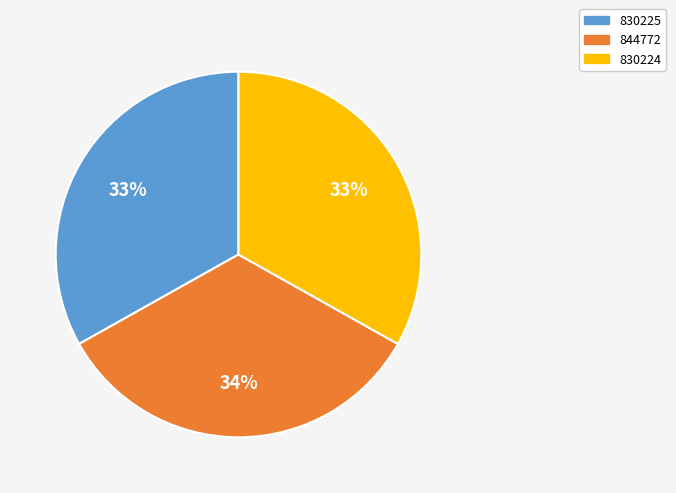

Approximately how many times larger is the value at 844772 compared to 830225?

1.0